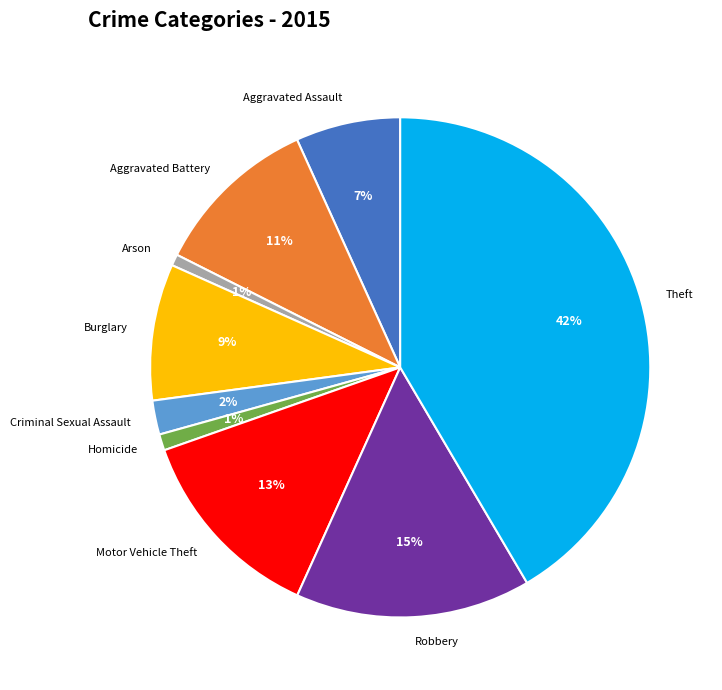

Which slice is the largest?

Theft